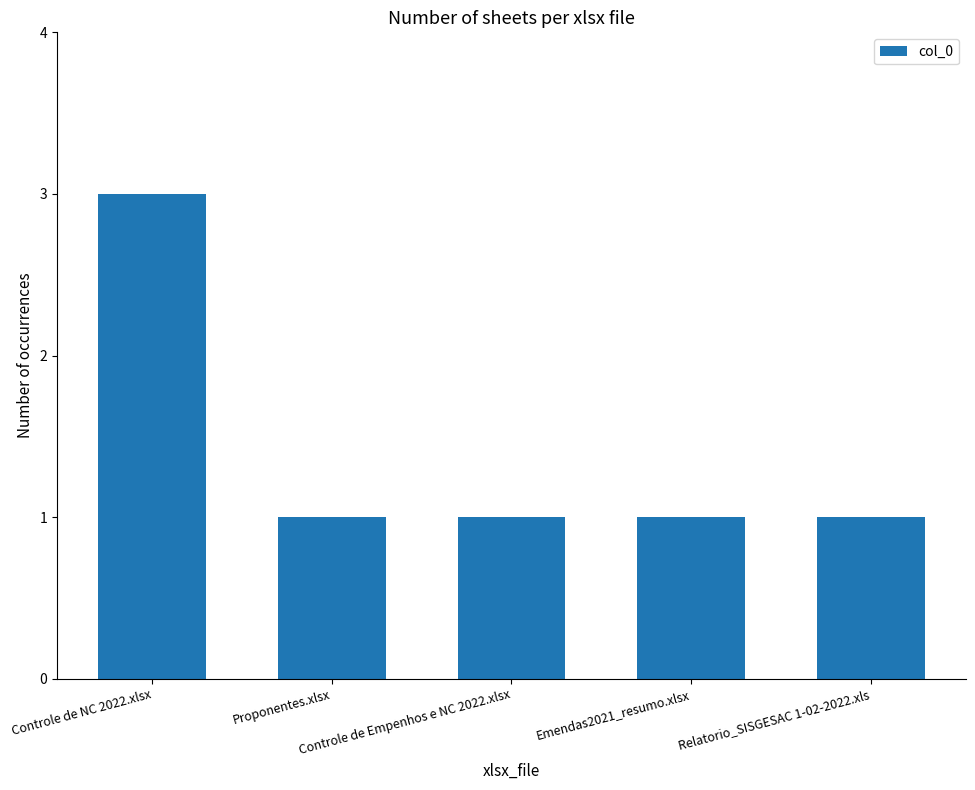

Is it true that the value at Emendas2021_resumo.xlsx is 2?

False